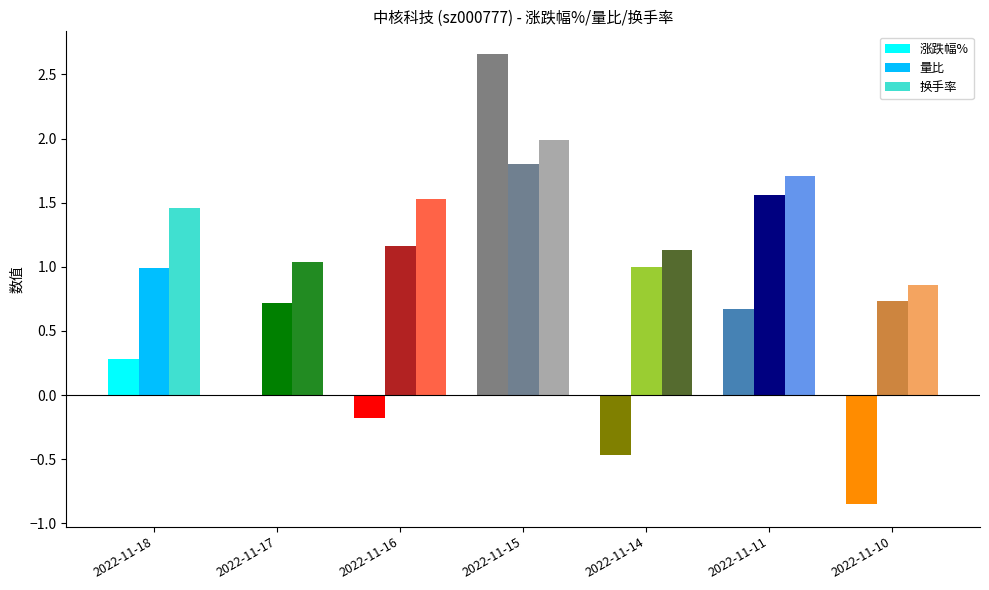

What is the total value across all series at 2022-11-15?

6.5